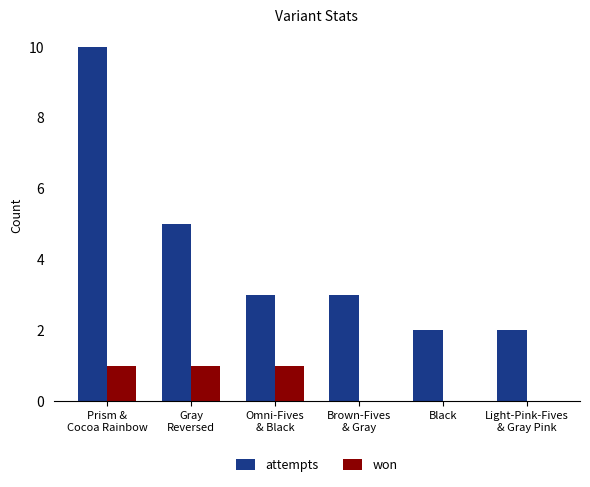

What is the highest value of the attempts series?

10